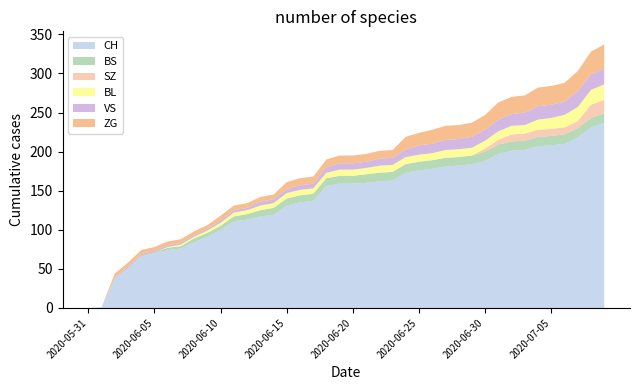

Reading left to right, what are all the values shown in this chart?

CH: 2020-05-31=0	2020-06-01=1	2020-06-02=38	2020-06-03=51	2020-06-04=66	2020-06-05=70	2020-06-06=74	2020-06-07=76	2020-06-08=84	2020-06-09=91	2020-06-10=100	2020-06-11=111	2020-06-12=113	2020-06-13=117	2020-06-14=119	2020-06-15=131	2020-06-16=135	2020-06-17=137	2020-06-18=156	2020-06-19=159	2020-06-20=159	2020-06-21=160	2020-06-22=162	2020-06-23=163	2020-06-24=173	2020-06-25=176	2020-06-26=178	2020-06-27=181	2020-06-28=182	2020-06-29=184	2020-06-30=188	2020-07-01=197	2020-07-02=201	2020-07-03=202	2020-07-04=207	2020-07-05=208	2020-07-06=210	2020-07-07=218	2020-07-08=231	2020-07-09=237
BS: 2020-05-31=0	2020-06-01=0	2020-06-02=0	2020-06-03=0	2020-06-04=1	2020-06-05=1	2020-06-06=3	2020-06-07=3	2020-06-08=5	2020-06-09=5	2020-06-10=5	2020-06-11=6	2020-06-12=7	2020-06-13=8	2020-06-14=9	2020-06-15=9	2020-06-16=9	2020-06-17=9	2020-06-18=10	2020-06-19=10	2020-06-20=10	2020-06-21=11	2020-06-22=11	2020-06-23=11	2020-06-24=11	2020-06-25=11	2020-06-26=11	2020-06-27=11	2020-06-28=11	2020-06-29=11	2020-06-30=12	2020-07-01=12	2020-07-02=12	2020-07-03=12	2020-07-04=12	2020-07-05=12	2020-07-06=12	2020-07-07=12	2020-07-08=12	2020-07-09=12
SZ: 2020-05-31=0	2020-06-01=0	2020-06-02=0	2020-06-03=0	2020-06-04=0	2020-06-05=0	2020-06-06=0	2020-06-07=0	2020-06-08=0	2020-06-09=0	2020-06-10=0	2020-06-11=0	2020-06-12=0	2020-06-13=0	2020-06-14=0	2020-06-15=0	2020-06-16=0	2020-06-17=0	2020-06-18=0	2020-06-19=0	2020-06-20=0	2020-06-21=0	2020-06-22=0	2020-06-23=0	2020-06-24=0	2020-06-25=0	2020-06-26=0	2020-06-27=0	2020-06-28=0	2020-06-29=0	2020-06-30=4	2020-07-01=6	2020-07-02=9	2020-07-03=9	2020-07-04=9	2020-07-05=9	2020-07-06=9	2020-07-07=9	2020-07-08=17	2020-07-09=17
BL: 2020-05-31=0	2020-06-01=0	2020-06-02=0	2020-06-03=0	2020-06-04=0	2020-06-05=0	2020-06-06=1	2020-06-07=2	2020-06-08=2	2020-06-09=3	2020-06-10=4	2020-06-11=5	2020-06-12=5	2020-06-13=6	2020-06-14=6	2020-06-15=7	2020-06-16=7	2020-06-17=7	2020-06-18=7	2020-06-19=8	2020-06-20=8	2020-06-21=8	2020-06-22=9	2020-06-23=9	2020-06-24=9	2020-06-25=9	2020-06-26=9	2020-06-27=10	2020-06-28=10	2020-06-29=10	2020-06-30=10	2020-07-01=11	2020-07-02=11	2020-07-03=11	2020-07-04=13	2020-07-05=14	2020-07-06=16	2020-07-07=18	2020-07-08=19	2020-07-09=20
VS: 2020-05-31=0	2020-06-01=0	2020-06-02=1	2020-06-03=2	2020-06-04=2	2020-06-05=2	2020-06-06=2	2020-06-07=2	2020-06-08=2	2020-06-09=2	2020-06-10=3	2020-06-11=3	2020-06-12=3	2020-06-13=5	2020-06-14=5	2020-06-15=5	2020-06-16=6	2020-06-17=6	2020-06-18=7	2020-06-19=8	2020-06-20=8	2020-06-21=8	2020-06-22=9	2020-06-23=9	2020-06-24=10	2020-06-25=12	2020-06-26=12	2020-06-27=13	2020-06-28=13	2020-06-29=14	2020-06-30=14	2020-07-01=15	2020-07-02=15	2020-07-03=16	2020-07-04=17	2020-07-05=17	2020-07-06=17	2020-07-07=20	2020-07-08=20	2020-07-09=20
ZG: 2020-05-31=0	2020-06-01=0	2020-06-02=5	2020-06-03=5	2020-06-04=5	2020-06-05=5	2020-06-06=5	2020-06-07=5	2020-06-08=5	2020-06-09=5	2020-06-10=6	2020-06-11=6	2020-06-12=6	2020-06-13=6	2020-06-14=6	2020-06-15=9	2020-06-16=9	2020-06-17=9	2020-06-18=10	2020-06-19=10	2020-06-20=10	2020-06-21=10	2020-06-22=10	2020-06-23=10	2020-06-24=16	2020-06-25=16	2020-06-26=18	2020-06-27=18	2020-06-28=18	2020-06-29=18	2020-06-30=19	2020-07-01=22	2020-07-02=22	2020-07-03=22	2020-07-04=24	2020-07-05=24	2020-07-06=24	2020-07-07=26	2020-07-08=29	2020-07-09=31